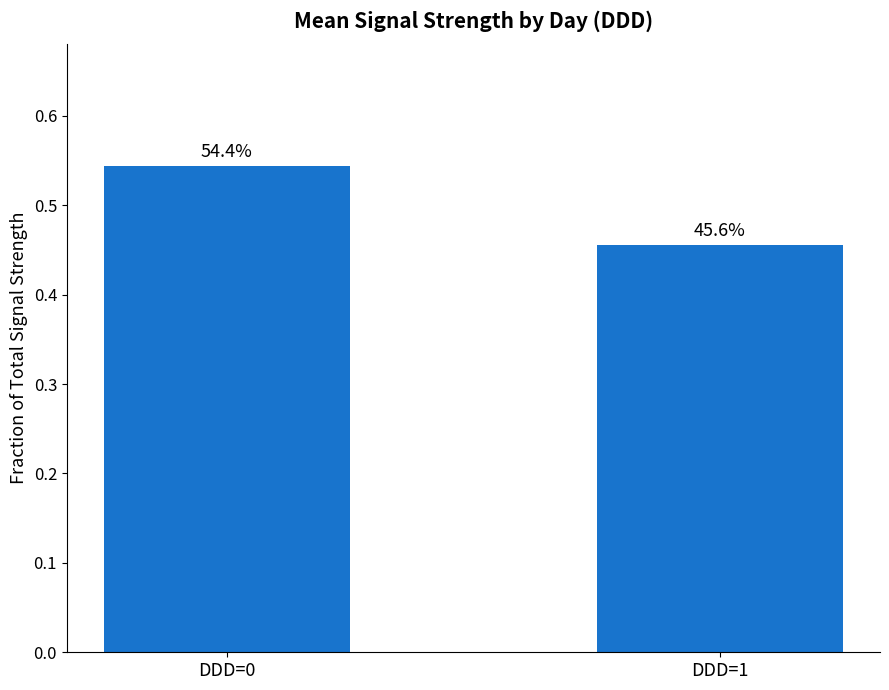

What is the value of the 1st bar from the left?

0.5